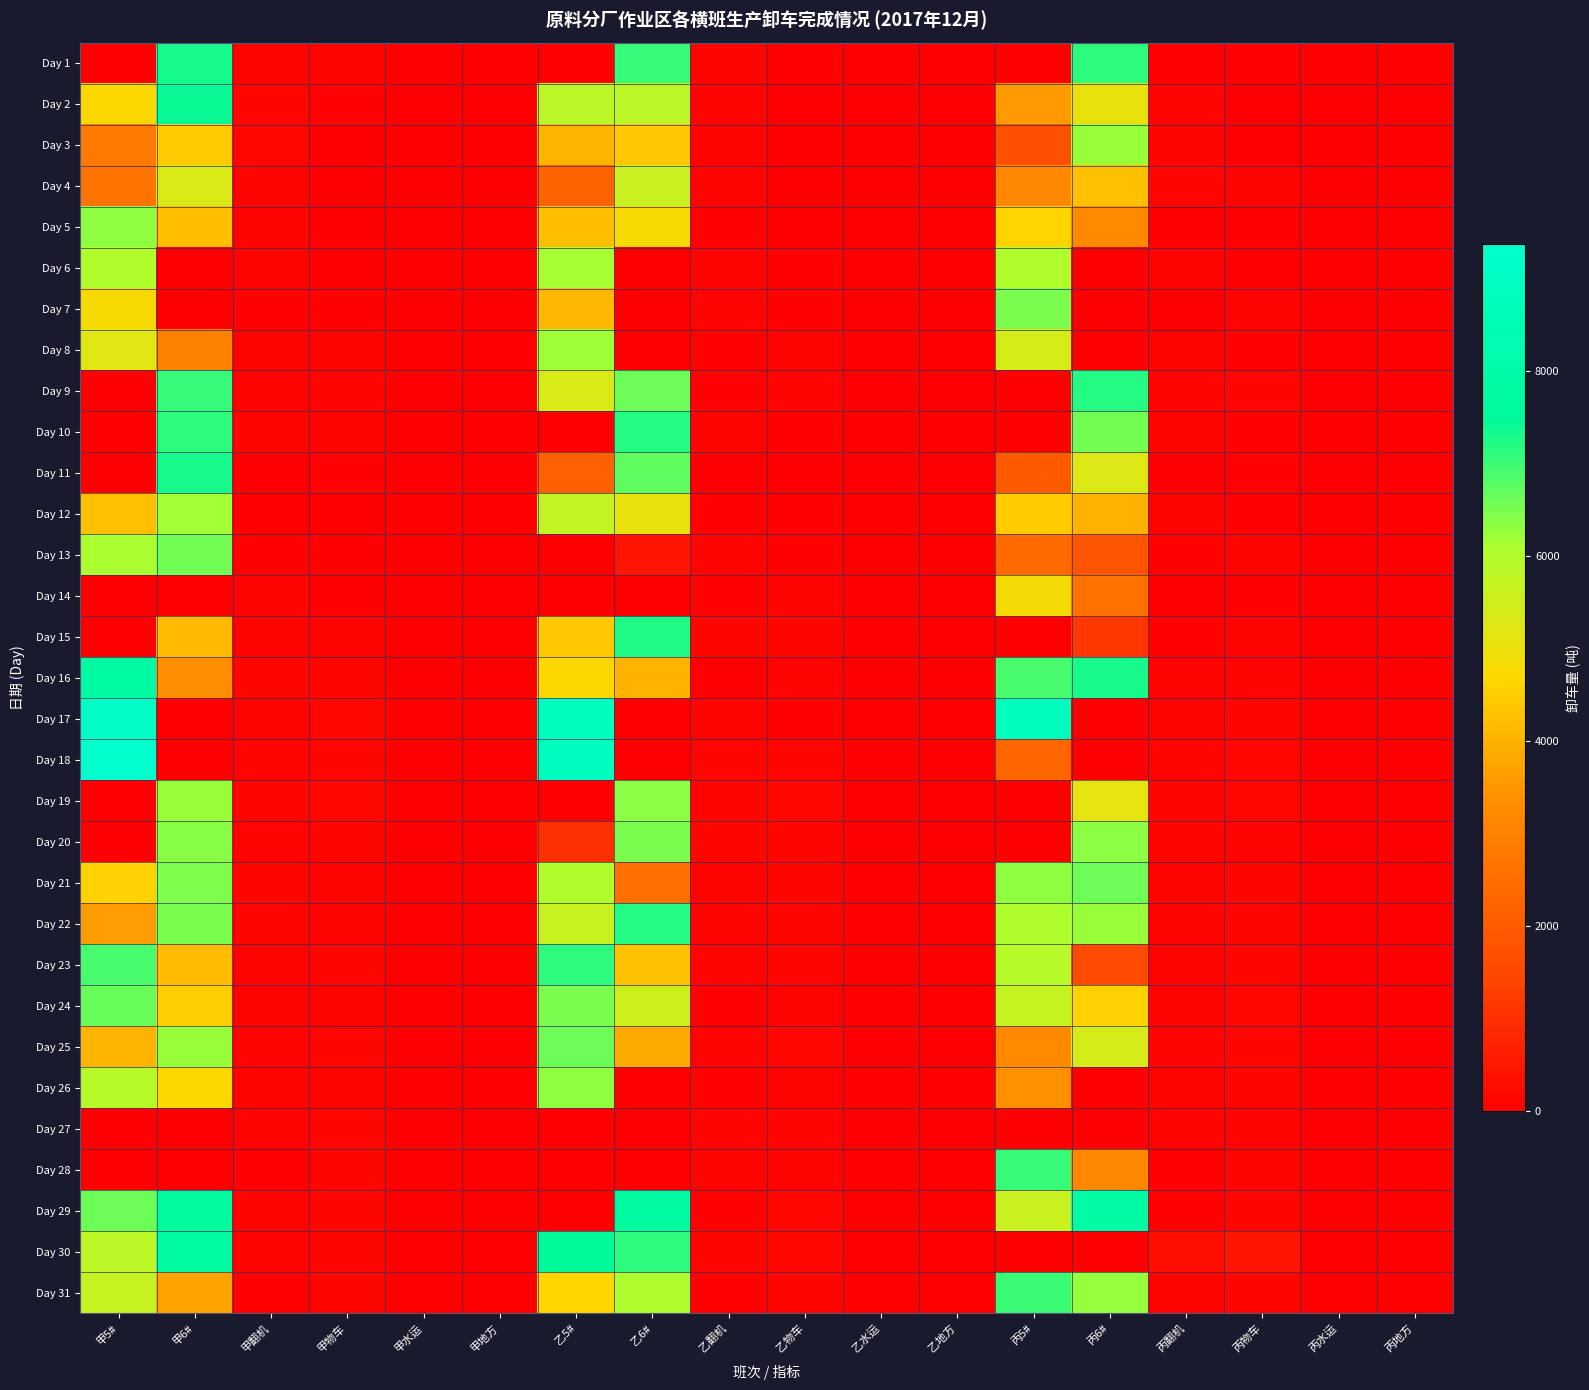

At 乙6#, list the series in order from largest to smallest.

Day 29, Day 15, Day 22, Day 10, Day 30, Day 1, Day 11, Day 9, Day 20, Day 19, Day 31, Day 2, Day 4, Day 24, Day 12, Day 5, Day 3, Day 23, Day 16, Day 25, Day 21, Day 13, Day 6, Day 7, Day 8, Day 14, Day 17, Day 18, Day 26, Day 27, Day 28